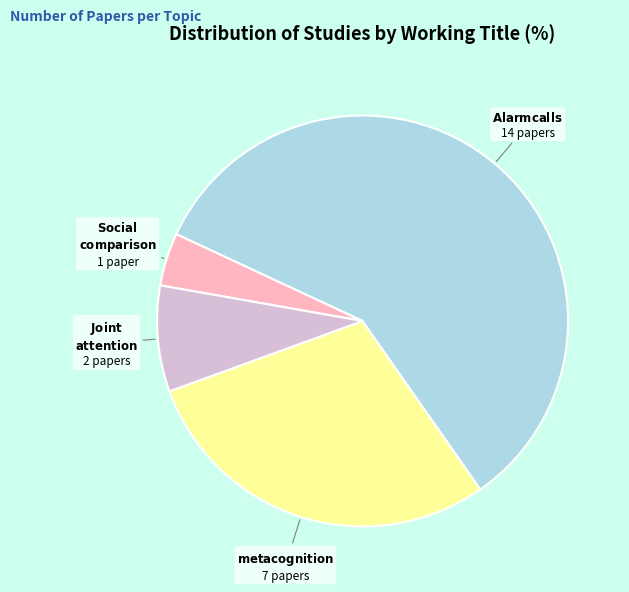

Does any single category account for the majority?

Yes